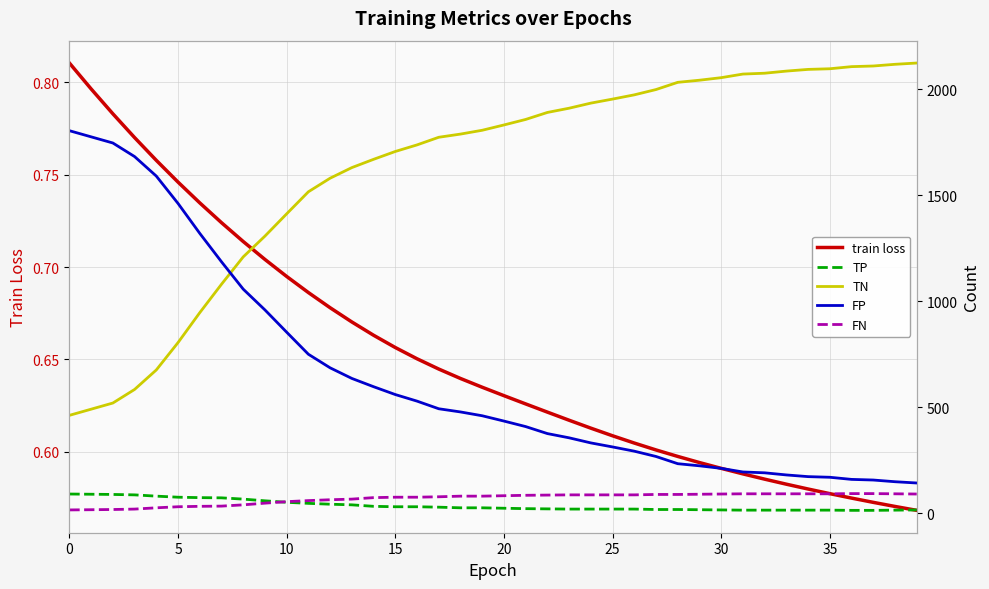

True or false: train loss has a value of 1.1 at 0.

False